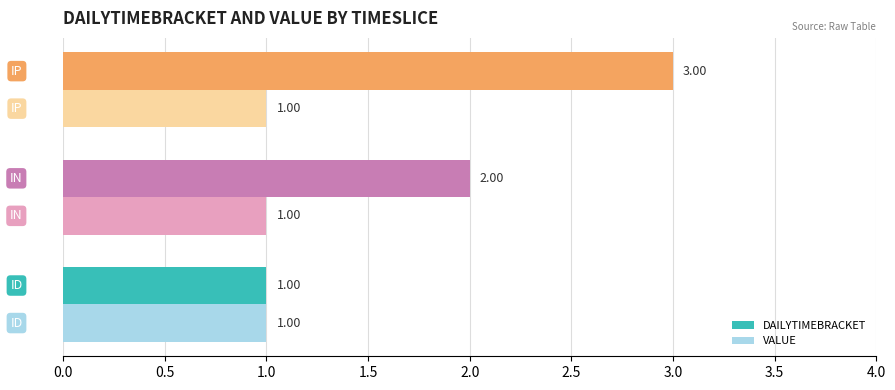

Which series has the largest total across all categories?

DAILYTIMEBRACKET